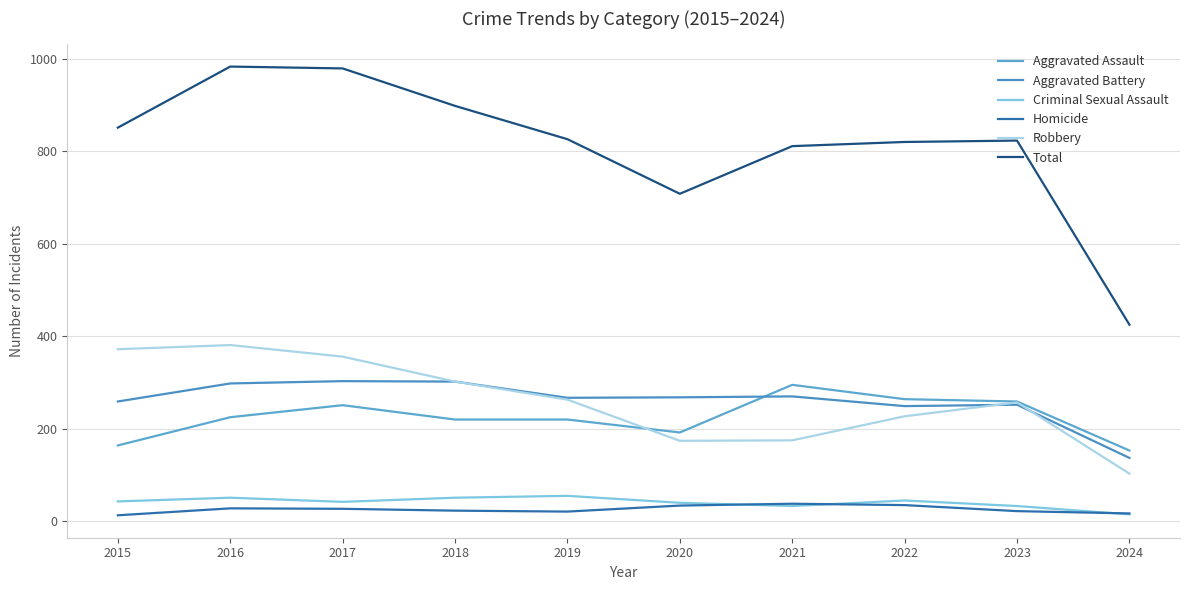

What is the total value across all series at 2019?

1652